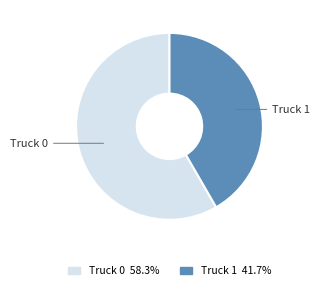

Which slice is the largest?

Truck 0